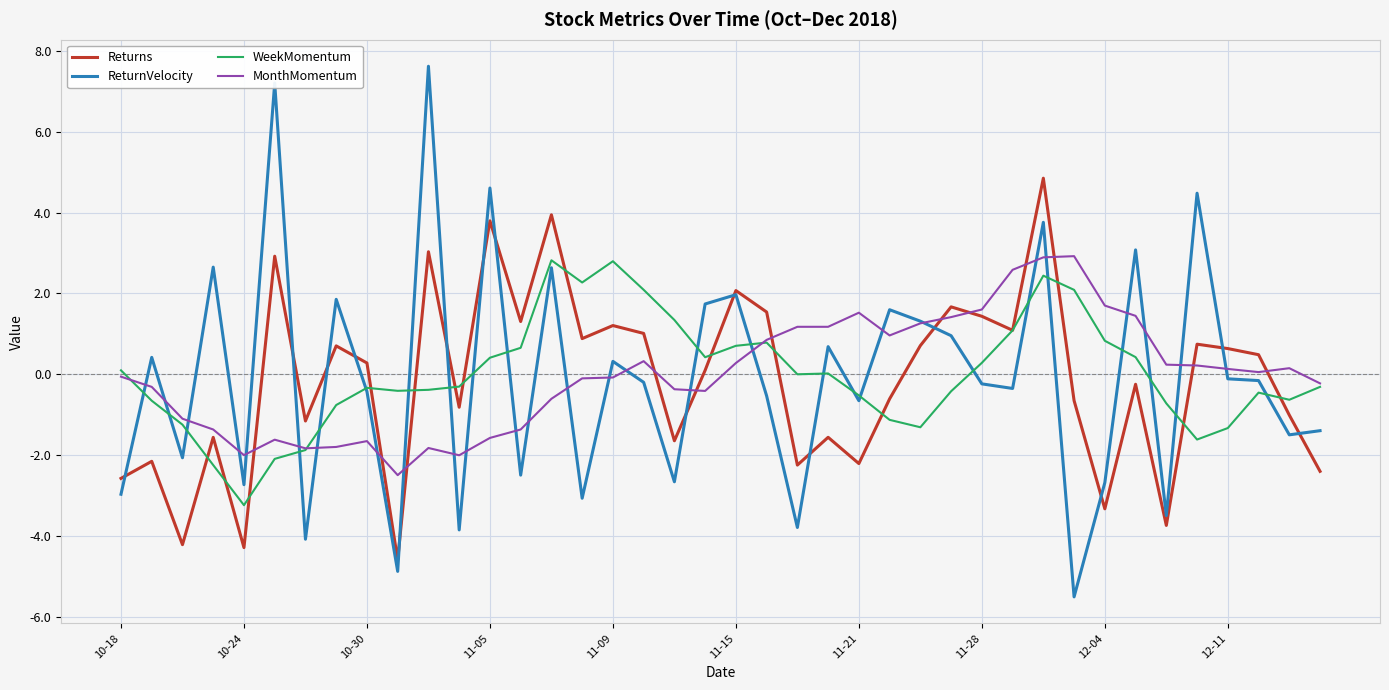

Does the chart display data point markers on the line(s)?

No